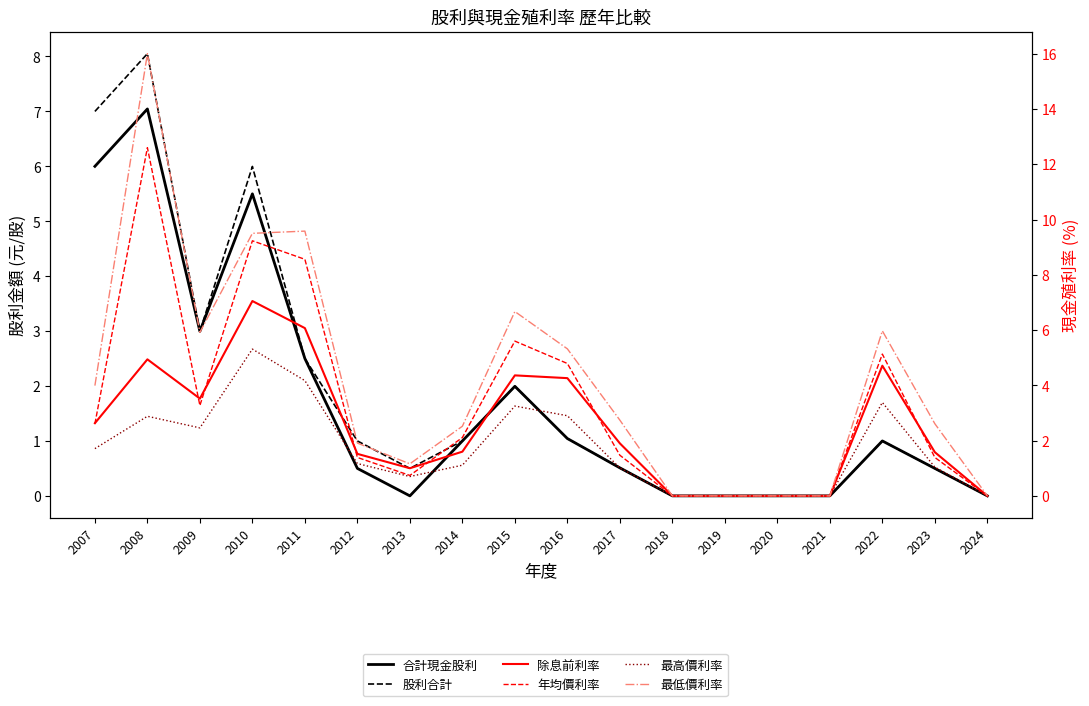

What is the total value across all series at 2017?

8.1